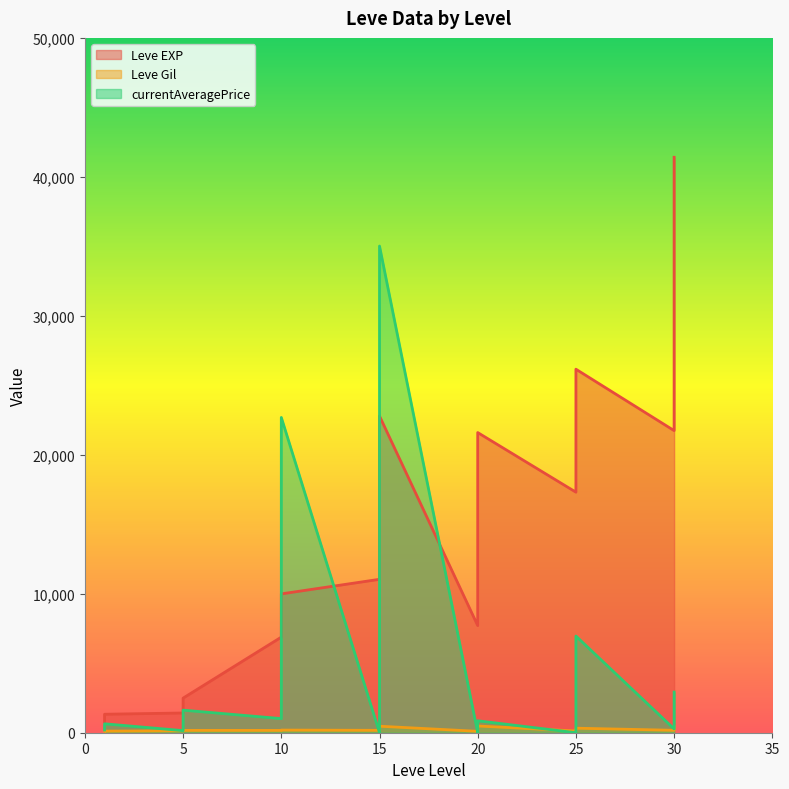

Reading left to right, what are all the values shown in this chart?

Leve EXP: 800.0	1330.0	800.0	2490.0	1420.0	9990.0	8930.0	6880.0	11040.0	22790.0	14920.0	16920.0	21600.0	17120.0	21600.0	7710.0	25250.0	21650.0	26160.0	17310.0	41410.0	21740.0	41410.0
Leve Gil: 113.0	115.0	112.0	139.0	169.0	191.0	169.0	175.0	230.0	468.0	172.0	174.0	344.0	485.0	281.0	101.0	326.0	229.0	203.0	126.0	372.0	175.0	440.0
currentAveragePrice: 419.8	642.5	200.0	149.8	1625.2	22687.5	1015.8	1650.5	1450.0	35021.0	0.0	0.0	0.0	860.0	99.0	0.0	6957.1	137.0	2750.0	0.0	2924.9	1150.0	272.8